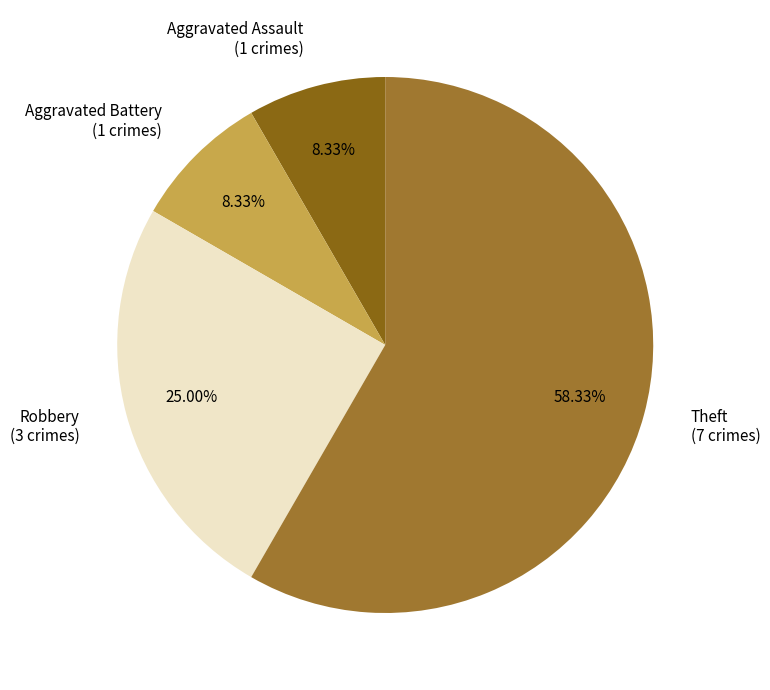

How many segments does this pie chart have?

4